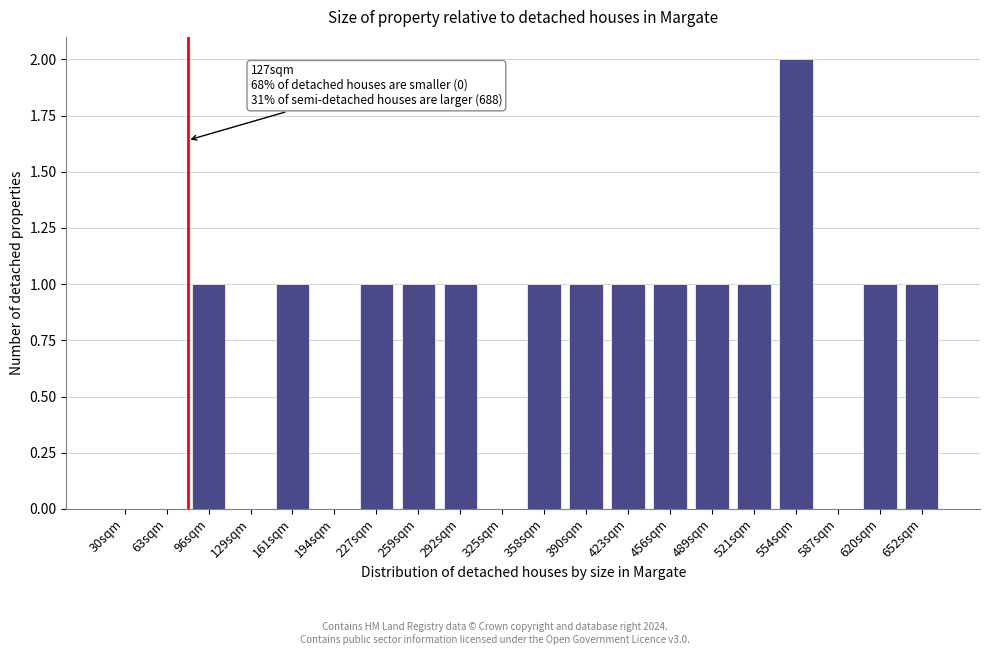

Reading left to right, extract all data points from this chart.

30sqm=0	63sqm=0	96sqm=1	129sqm=0	161sqm=1	194sqm=0	227sqm=1	259sqm=1	292sqm=1	325sqm=0	358sqm=1	390sqm=1	423sqm=1	456sqm=1	489sqm=1	521sqm=1	554sqm=2	587sqm=0	620sqm=1	652sqm=1